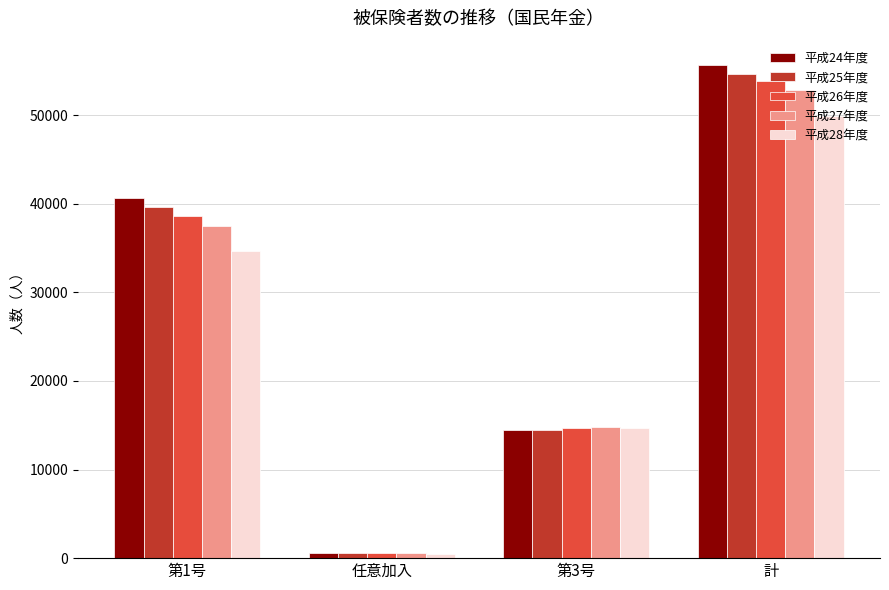

Reading right to left, transcribe all the data shown in this chart.

平成24年度: 計=55627	第3号=14412	任意加入=601	第1号=40614
平成25年度: 計=54661	第3号=14428	任意加入=549	第1号=39684
平成26年度: 計=53905	第3号=14719	任意加入=559	第1号=38627
平成27年度: 計=52796	第3号=14815	任意加入=539	第1号=37442
平成28年度: 計=49899	第3号=14705	任意加入=488	第1号=34706